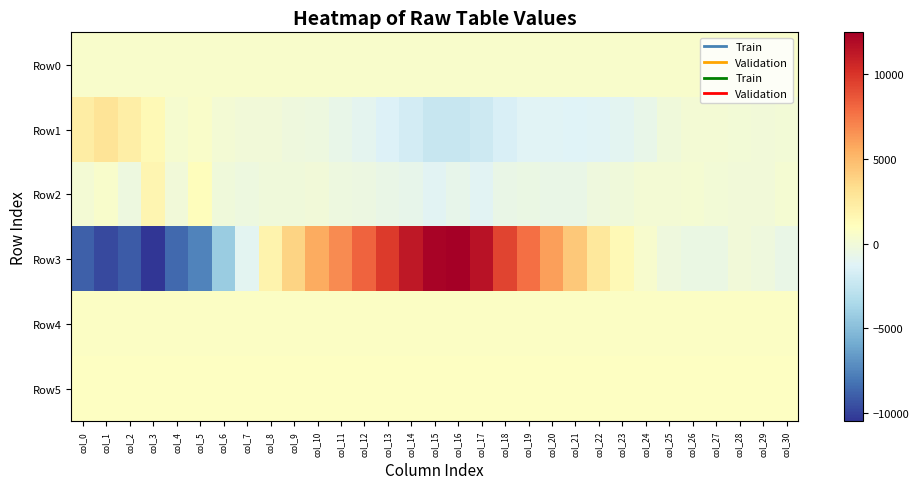

Reading left to right, what are all the values shown in this chart?

Row0: col_0=499.6	col_1=499.6	col_2=499.6	col_3=499.7	col_4=499.8	col_5=499.8	col_6=499.8	col_7=499.9	col_8=500.0	col_9=500.0	col_10=500.1	col_11=500.1	col_12=500.2	col_13=500.2	col_14=500.3	col_15=500.3	col_16=500.4	col_17=500.4	col_18=500.5	col_19=500.5	col_20=500.6	col_21=500.6	col_22=500.7	col_23=500.7	col_24=500.8	col_25=500.8	col_26=500.9	col_27=500.9	col_28=501.0	col_29=501.0	col_30=501.1
Row1: col_0=2265.0	col_1=2896.0	col_2=2208.0	col_3=1411.0	col_4=328.0	col_5=596.0	col_6=119.0	col_7=-14.0	col_8=-56.0	col_9=-217.0	col_10=-260.0	col_11=-642.0	col_12=-940.0	col_13=-1387.0	col_14=-1841.0	col_15=-2401.0	col_16=-2329.0	col_17=-2102.0	col_18=-1590.0	col_19=-1207.0	col_20=-1162.0	col_21=-1280.0	col_22=-1236.0	col_23=-1035.0	col_24=-630.0	col_25=-156.0	col_26=191.0	col_27=191.0	col_28=91.0	col_29=-25.0	col_30=66.0
Row2: col_0=108.0	col_1=523.0	col_2=-274.0	col_3=1632.0	col_4=-10.0	col_5=1164.0	col_6=-161.0	col_7=-267.0	col_8=-118.0	col_9=-162.0	col_10=-70.0	col_11=-290.0	col_12=-392.0	col_13=-610.0	col_14=-784.0	col_15=-1113.0	col_16=-762.0	col_17=-1133.0	col_18=-543.0	col_19=-485.0	col_20=-532.0	col_21=-531.0	col_22=-189.0	col_23=-126.0	col_24=163.0	col_25=173.0	col_26=256.0	col_27=37.0	col_28=-52.0	col_29=-65.0	col_30=266.0
Row3: col_0=-8894.0	col_1=-9684.0	col_2=-9067.0	col_3=-10470.0	col_4=-8542.0	col_5=-7543.0	col_6=-4217.0	col_7=-1000.0	col_8=1866.0	col_9=3819.0	col_10=5572.0	col_11=6818.0	col_12=8196.0	col_13=9725.0	col_14=11272.0	col_15=12243.0	col_16=12470.0	col_17=11547.0	col_18=9347.0	col_19=7743.0	col_20=6031.0	col_21=4341.0	col_22=2648.0	col_23=1446.0	col_24=406.0	col_25=-173.0	col_26=-497.0	col_27=-456.0	col_28=-57.0	col_29=-234.0	col_30=-558.0
Row4: col_0=809.0	col_1=815.0	col_2=811.0	col_3=813.0	col_4=812.0	col_5=809.0	col_6=800.0	col_7=799.0	col_8=801.0	col_9=802.0	col_10=799.0	col_11=803.0	col_12=796.0	col_13=800.0	col_14=799.0	col_15=801.0	col_16=805.0	col_17=803.0	col_18=806.0	col_19=805.0	col_20=806.0	col_21=801.0	col_22=810.0	col_23=806.0	col_24=805.0	col_25=803.0	col_26=808.0	col_27=813.0	col_28=806.0	col_29=810.0	col_30=811.0
Row5: col_0=827.0	col_1=839.0	col_2=830.0	col_3=825.0	col_4=834.0	col_5=831.0	col_6=829.0	col_7=827.0	col_8=836.0	col_9=838.0	col_10=830.0	col_11=839.0	col_12=842.0	col_13=842.0	col_14=833.0	col_15=837.0	col_16=843.0	col_17=836.0	col_18=838.0	col_19=834.0	col_20=834.0	col_21=831.0	col_22=832.0	col_23=833.0	col_24=834.0	col_25=827.0	col_26=833.0	col_27=833.0	col_28=831.0	col_29=833.0	col_30=835.0